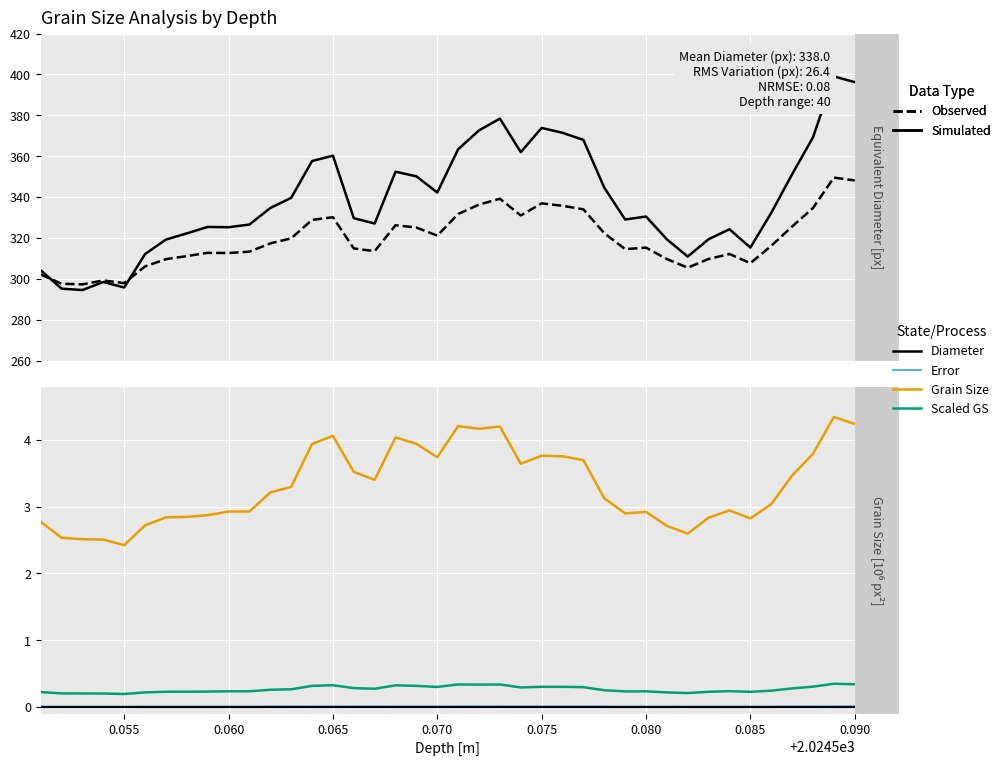

Is this an area chart (filled region under the line)?

No